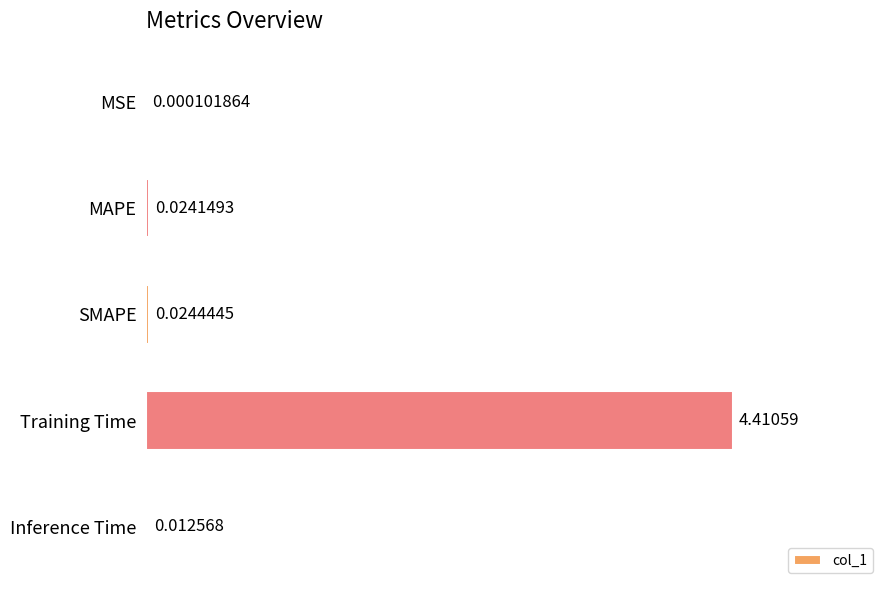

What is the sum of all values?

4.5